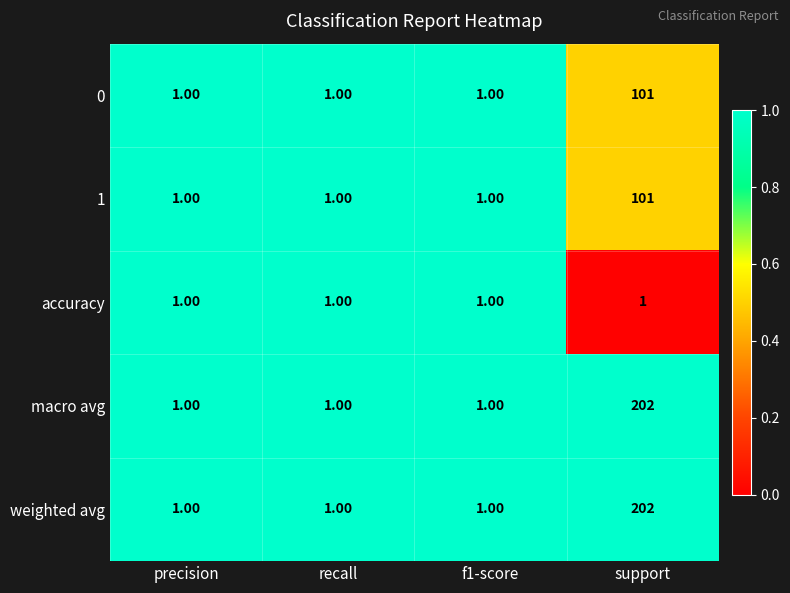

What is the sum of the 1 values at support and f1-score?

102